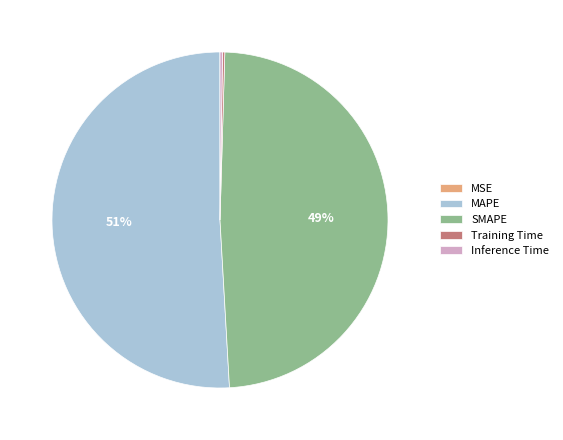

Combined, do SMAPE and MAPE account for over 50%?

Yes